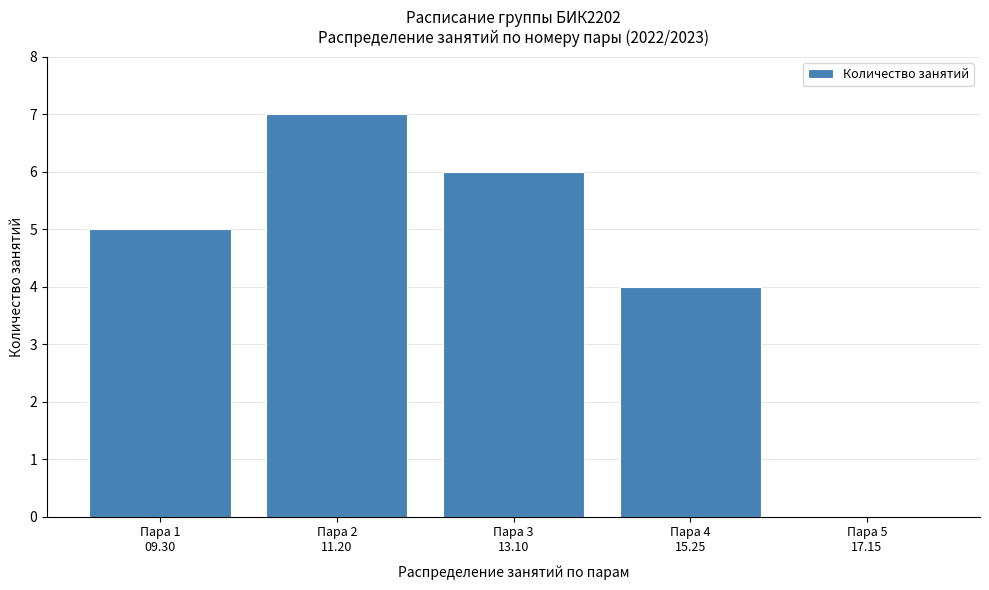

What is the greatest value displayed?

7